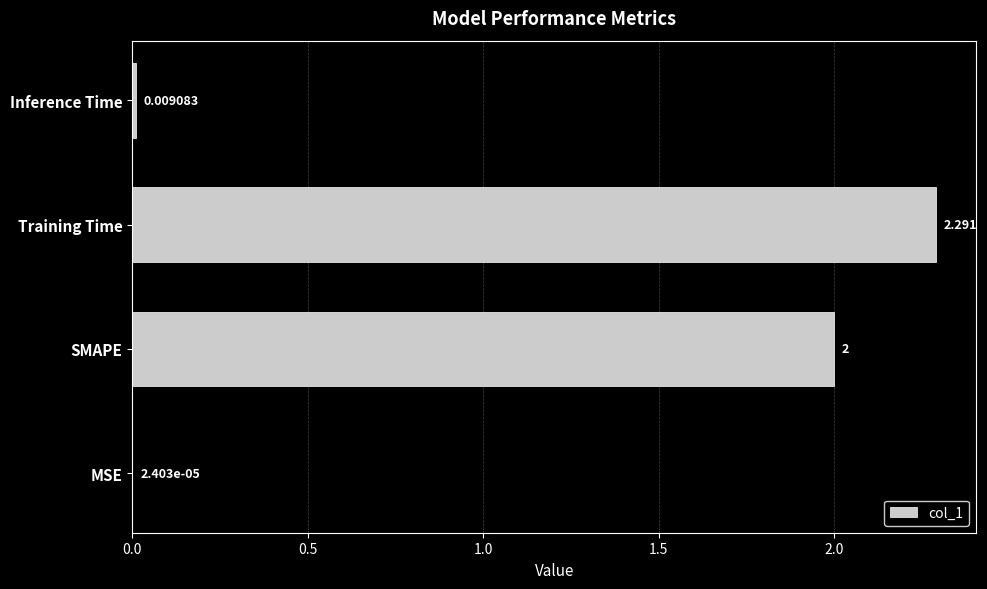

Which label corresponds to the largest value in the chart?

Training Time